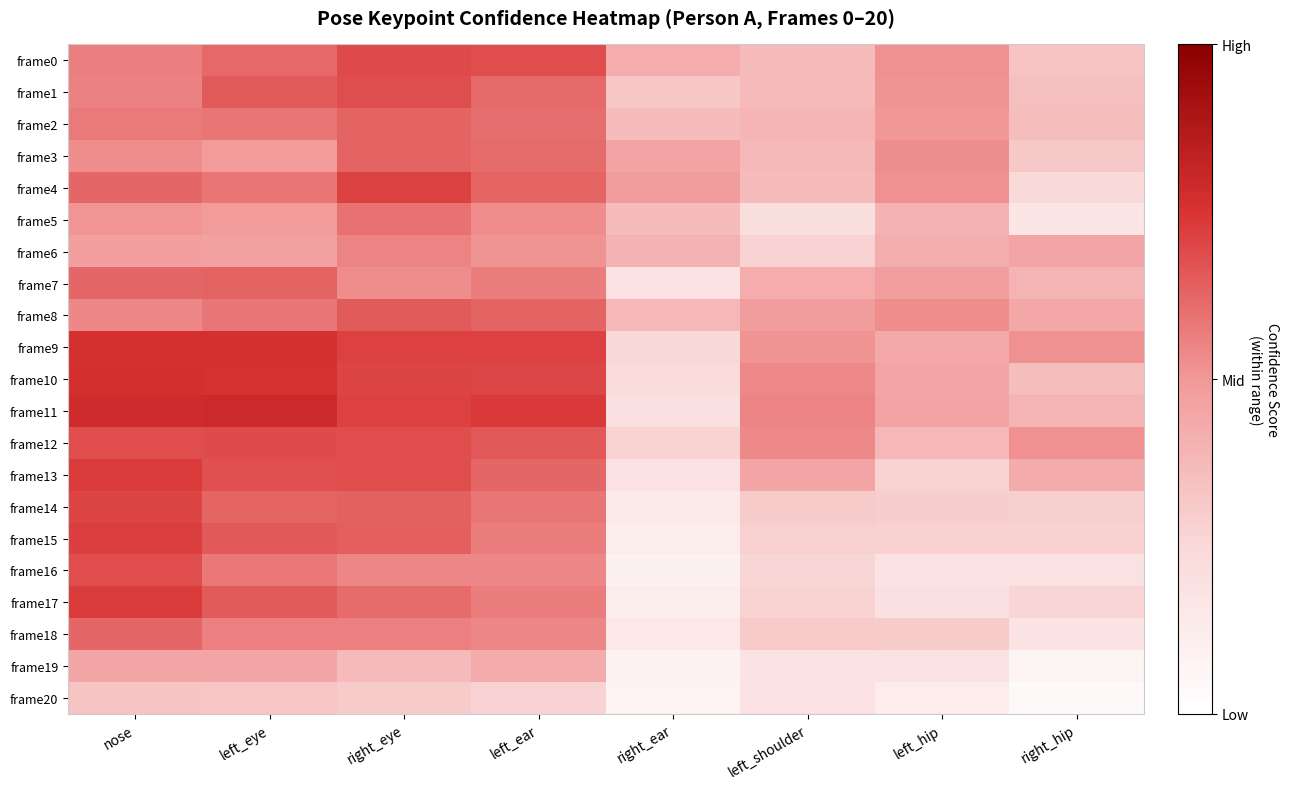

How many categories are shown in the chart?

8